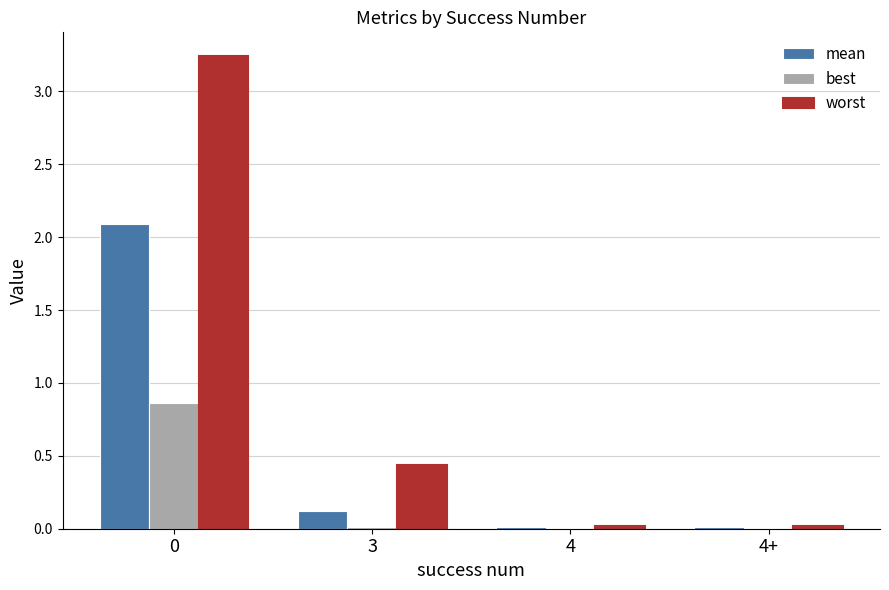

Is it true that best equals 0.3 at 0?

False